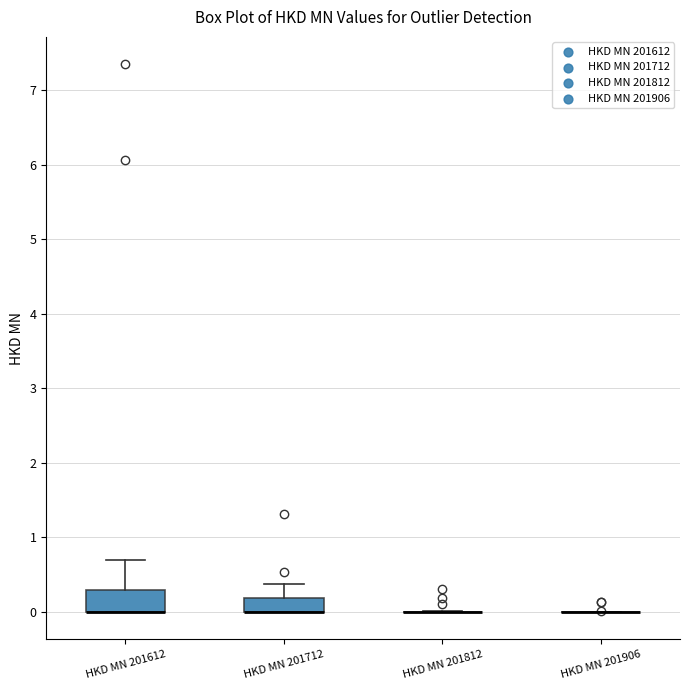

Reading left to right, read every box against the y-axis: the position of its median line, the range the box covers, and the ends of its whiskers. The values are not printed on the chart, so give them approximately, as read against the axis.

HKD MN 201612: median 0.0 (drawn on the box's lower edge), box 0.0 to 0.3, whiskers 0.0 to 0.7
HKD MN 201712: median 0.0 (drawn on the box's lower edge), box 0.0 to 0.2, whiskers 0.0 to 0.4
HKD MN 201812: box collapsed to a line at 0.0, whiskers 0.0 to 0.0
HKD MN 201906: box collapsed to a line at 0.0, whiskers 0.0 to 0.0